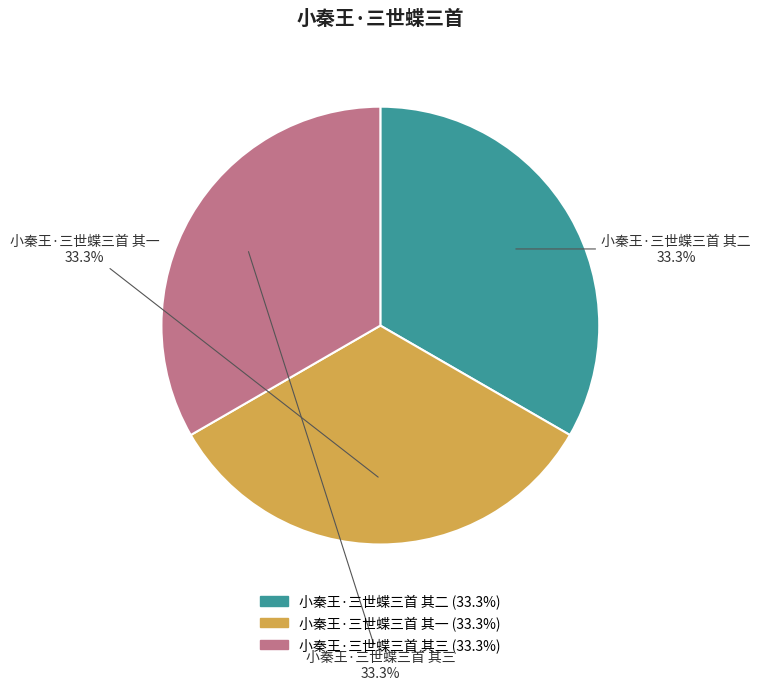

How many slices are in this pie chart?

3